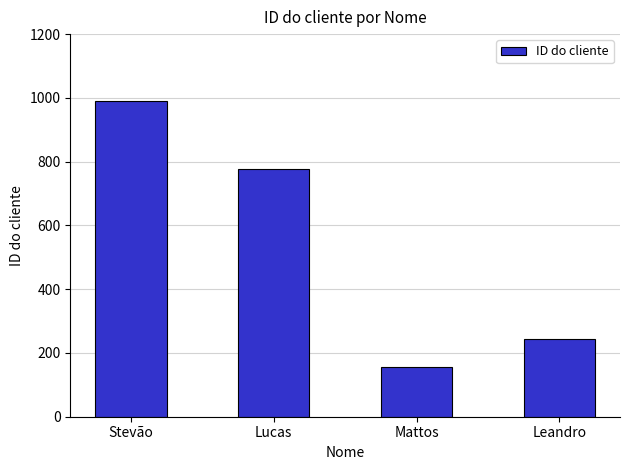

Rank the categories by value from highest to lowest.

Stevão, Lucas, Leandro, Mattos